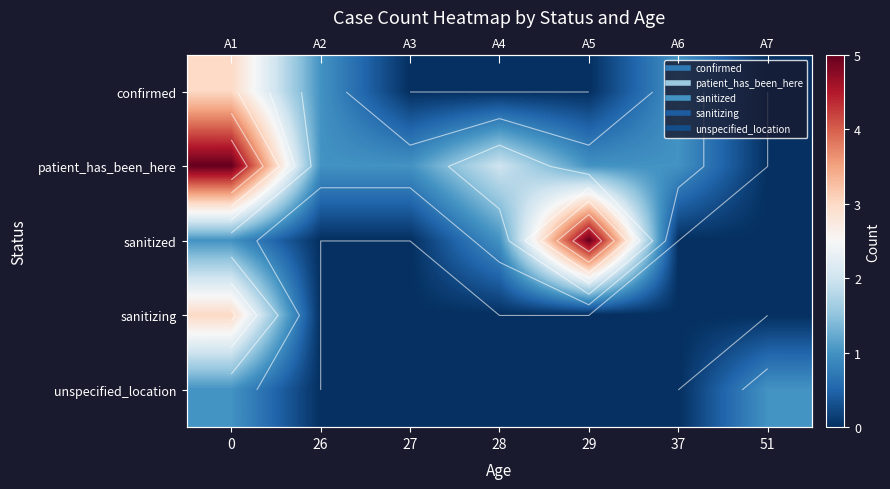

What is the greatest value displayed?

5